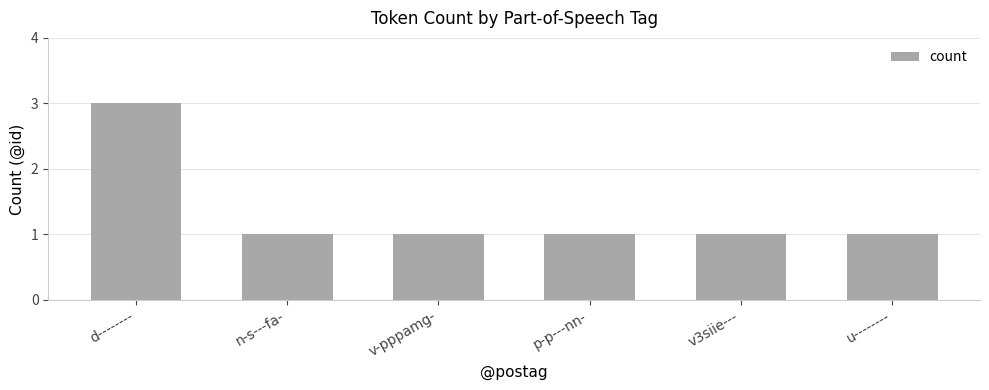

What is the maximum value shown in the chart?

3